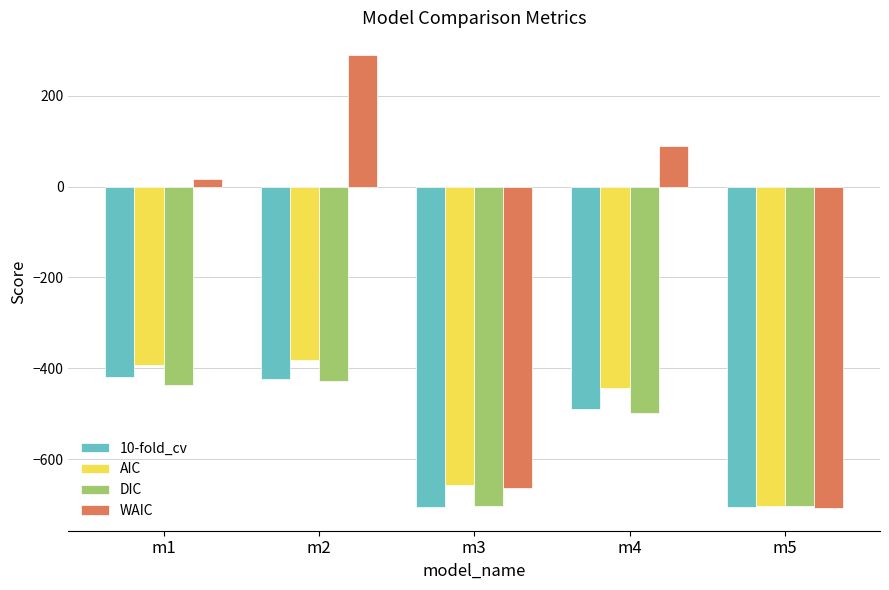

Does the chart contain any negative values?

Yes